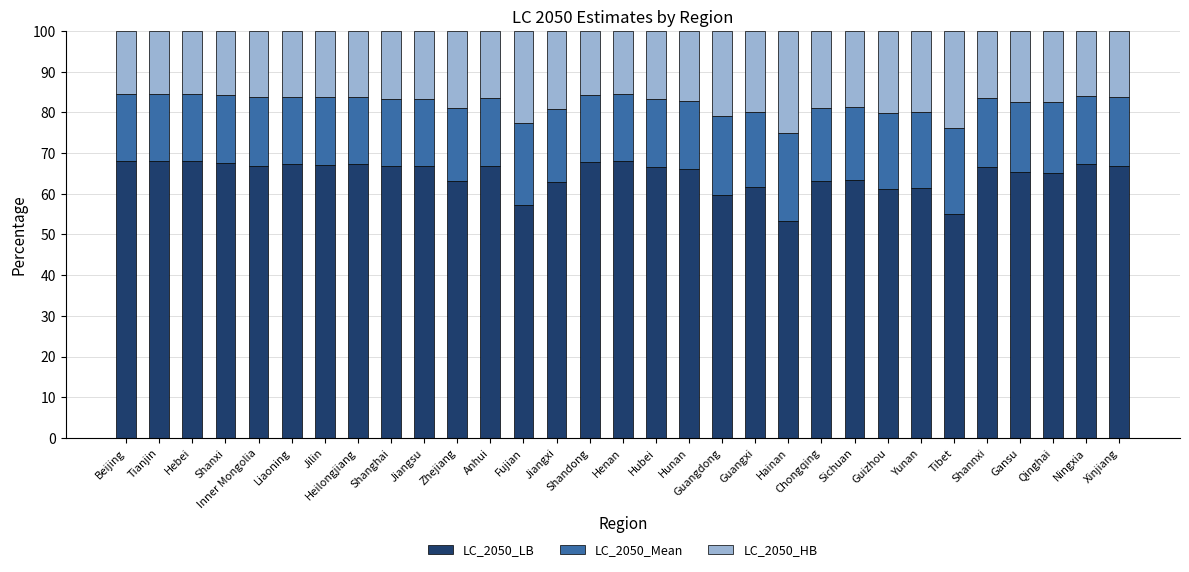

The LC_2050_LB series shows 17.0 at Henan. True or false?

False